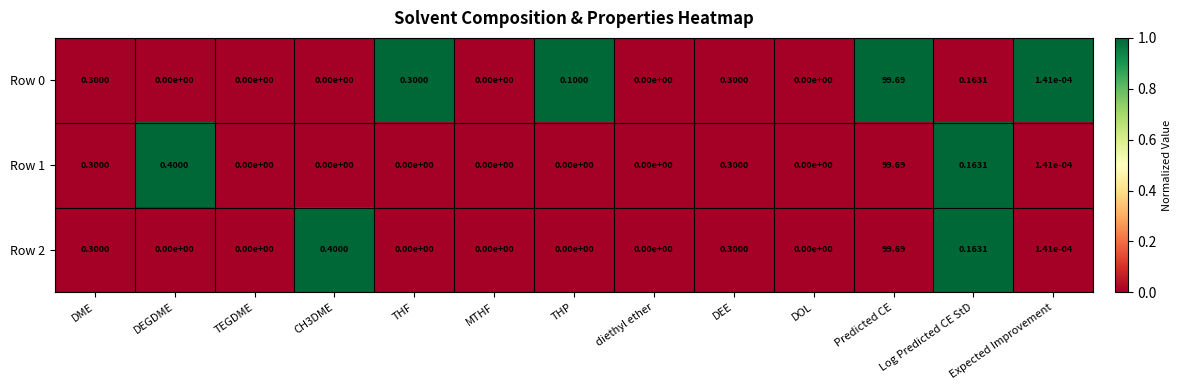

At which label does Row 0 reach its peak?

Predicted CE